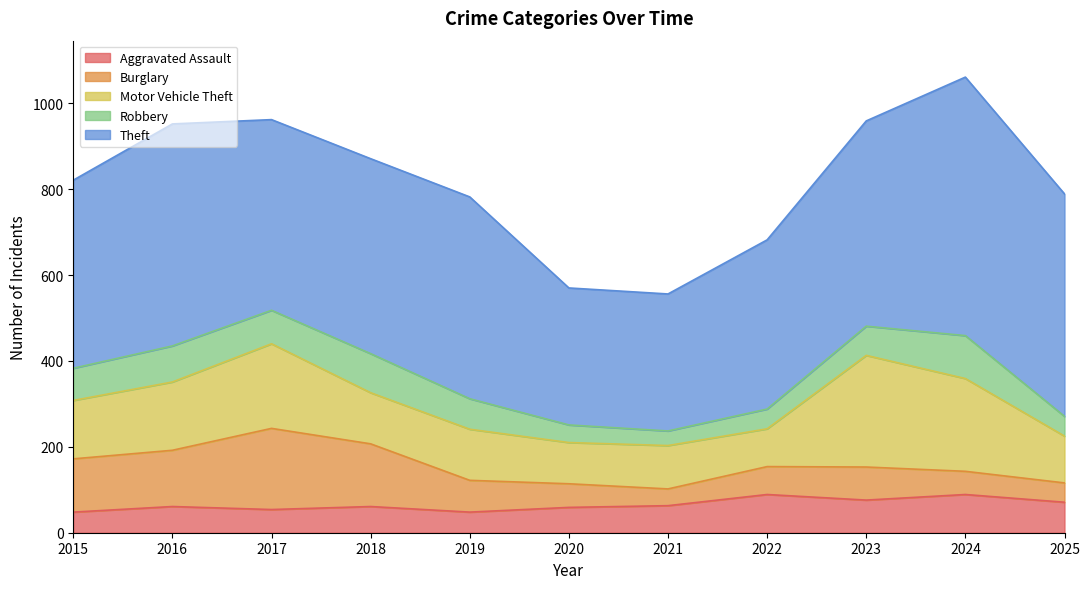

Where is Aggravated Assault nearest to the value 68?

2025